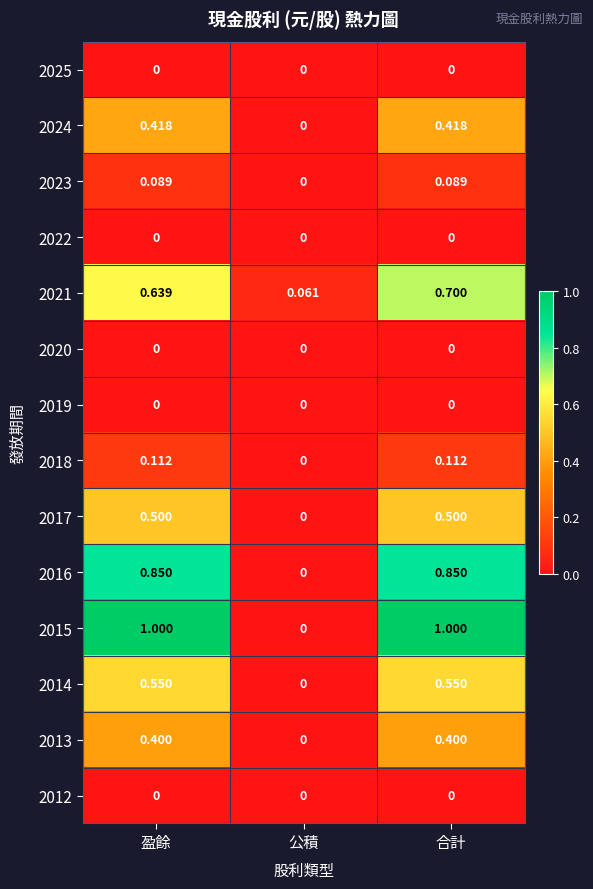

Is the value of 2012 at 公積 greater than the value of 2017 at 盈餘?

No